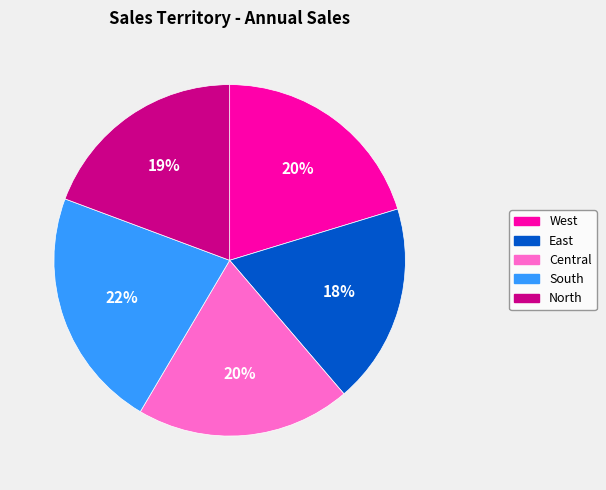

What percentage is the South slice, to the nearest percent?

22%